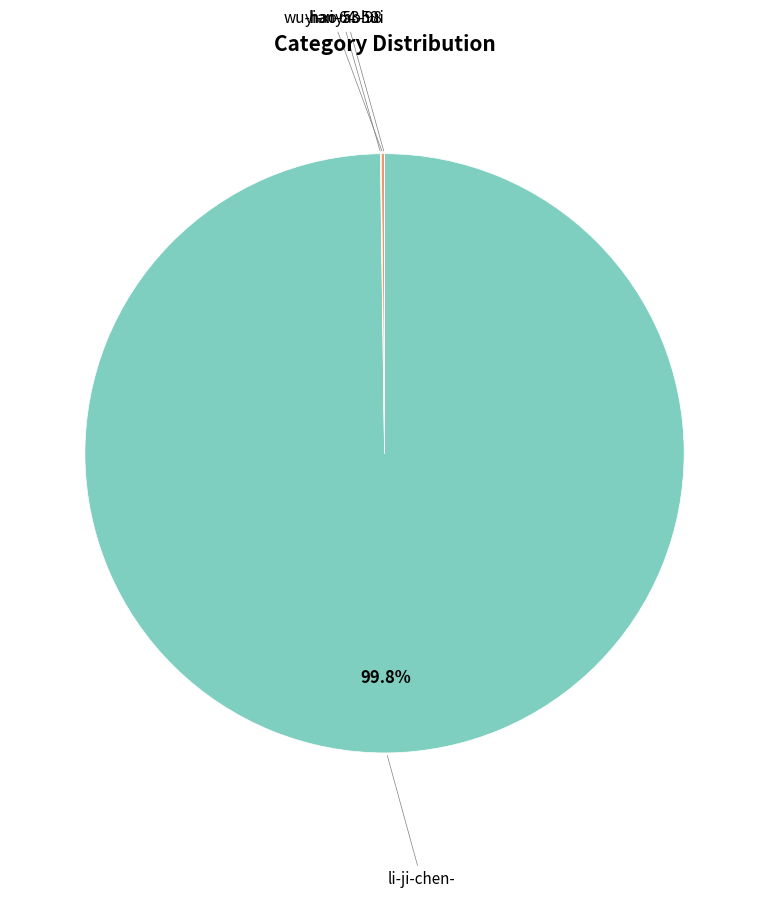

Is there any slice that represents more than half of the pie?

Yes